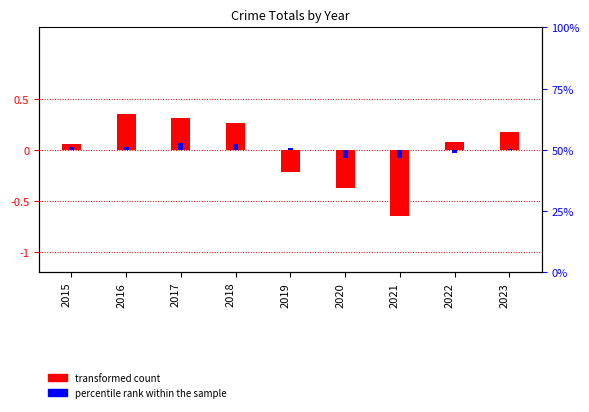

Reading right to left, what are all the values shown in this chart?

transformed count: 0.2	0.1	-0.6	-0.4	-0.2	0.3	0.3	0.4	0.1
percentile rank within the sample: 0.0	-0.0	-0.1	-0.1	0.0	0.1	0.1	0.0	0.0